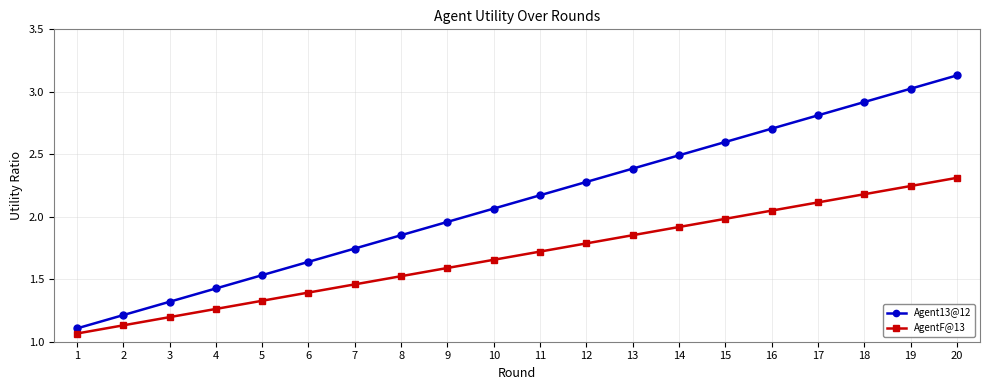

The Agent13@12 series shows 2.3 at 12. True or false?

True